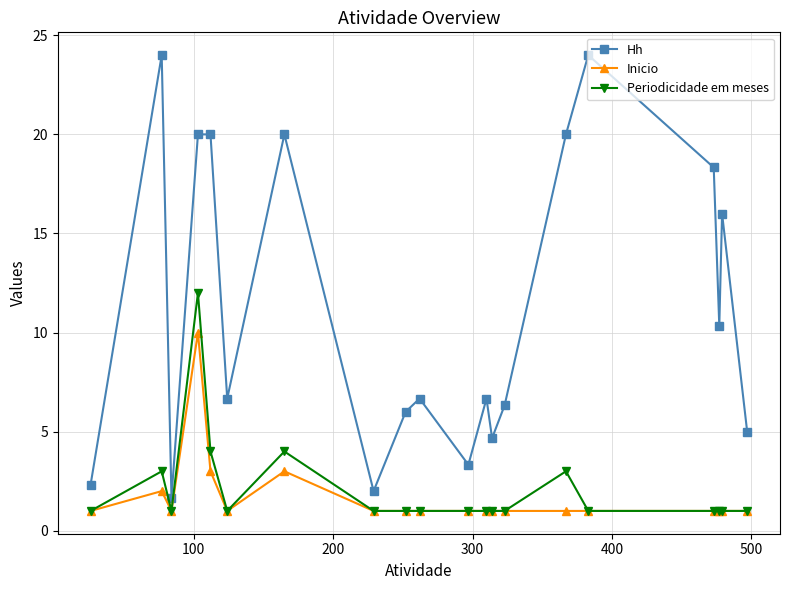

True or false: Inicio and Hh cross at least once.

False